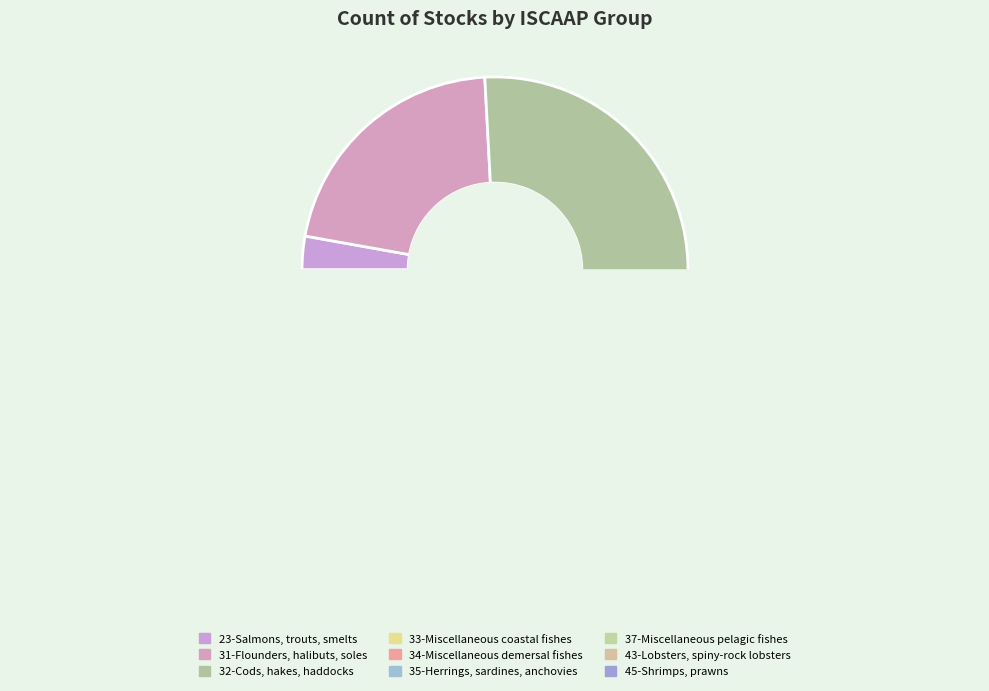

Is it true that 32-Cods, hakes, haddocks is 15% of the pie?

False